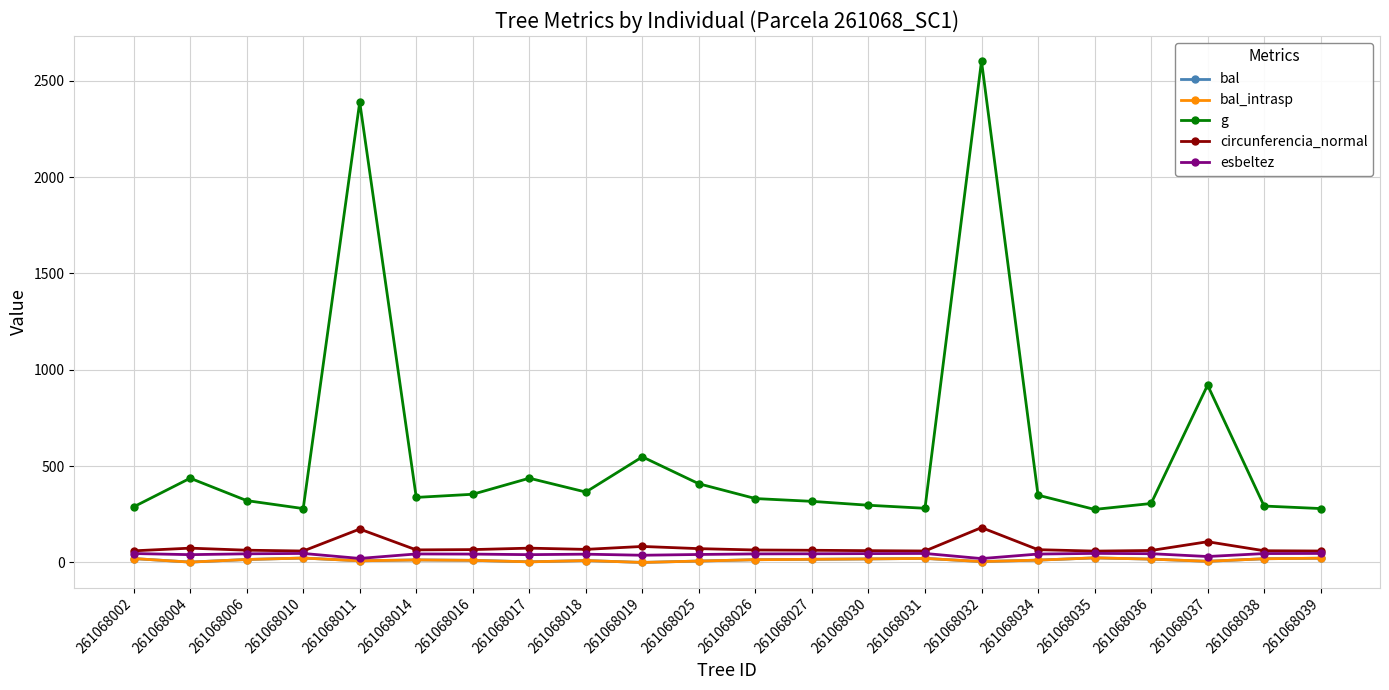

True or false: g has more than 0 interior local peaks.

True